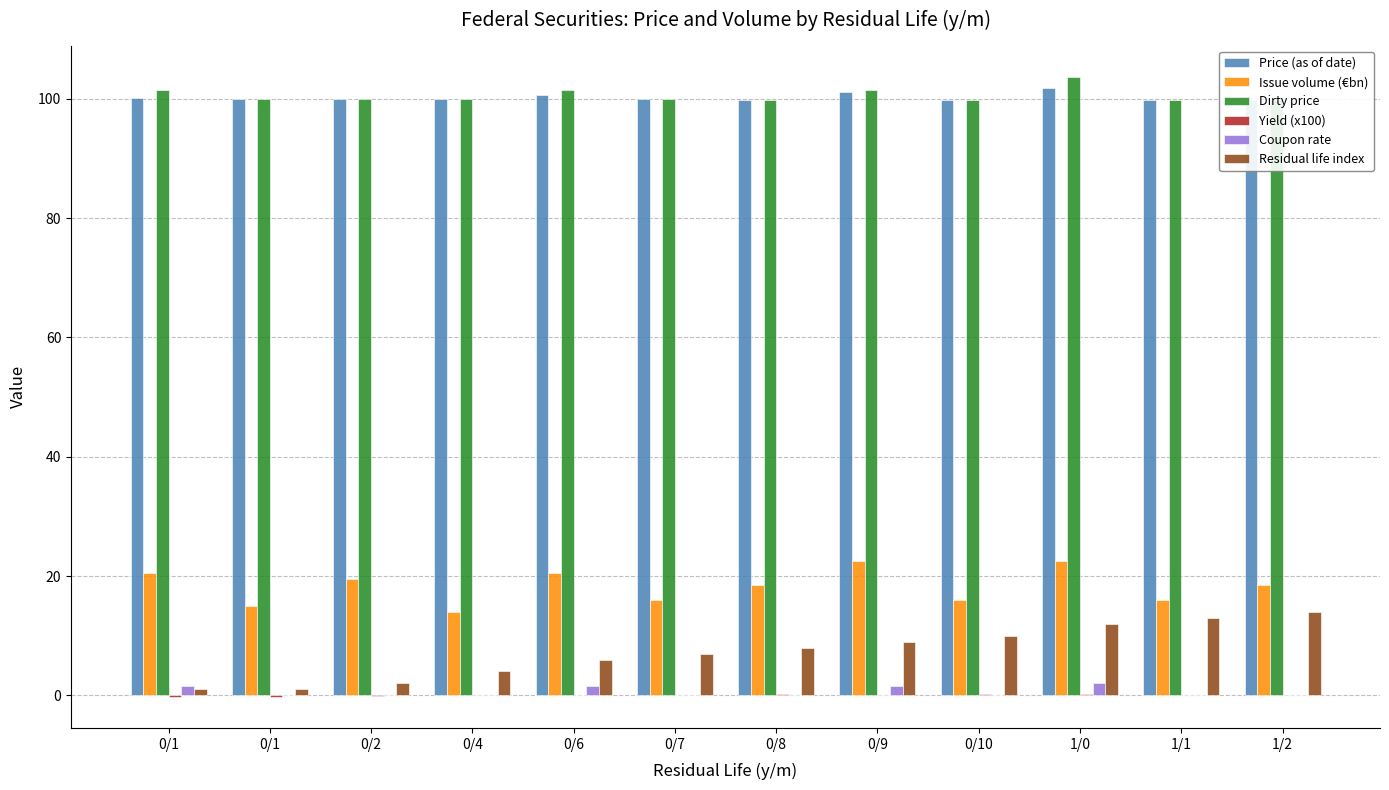

Count the number of categories in the chart.

12